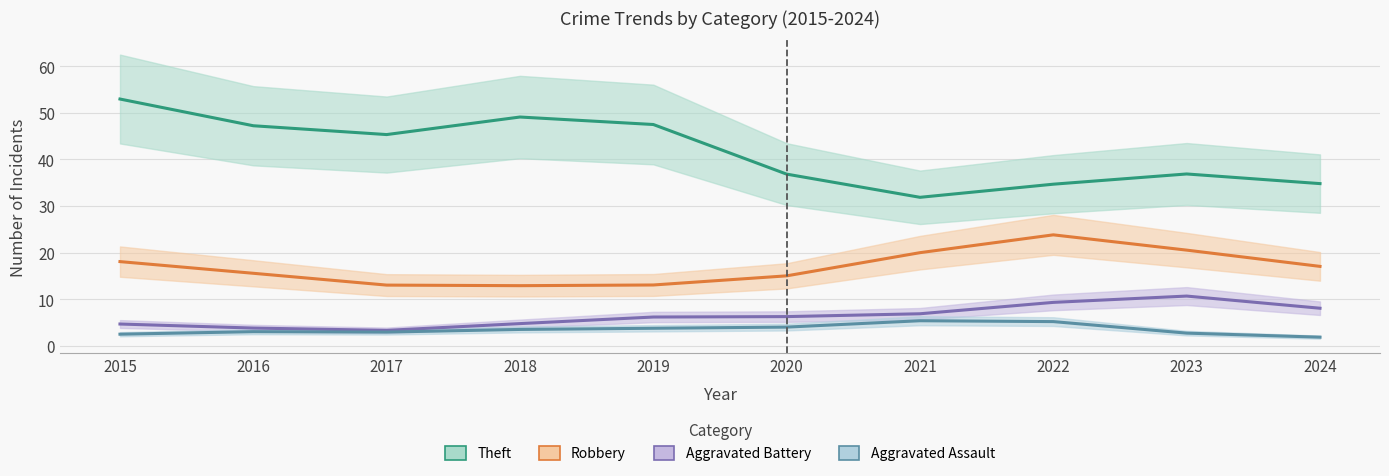

What is the sum of all Robbery values?

169.0